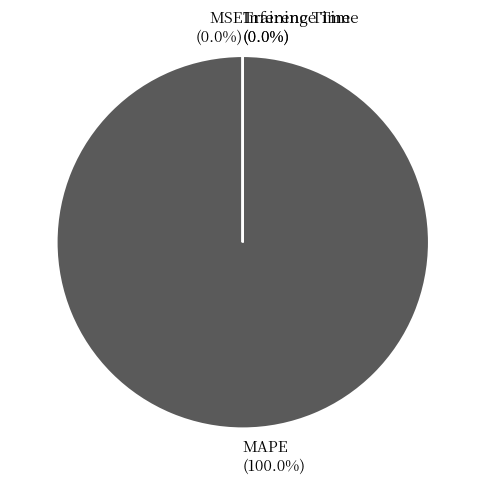

Which category accounts for the majority?

MAPE